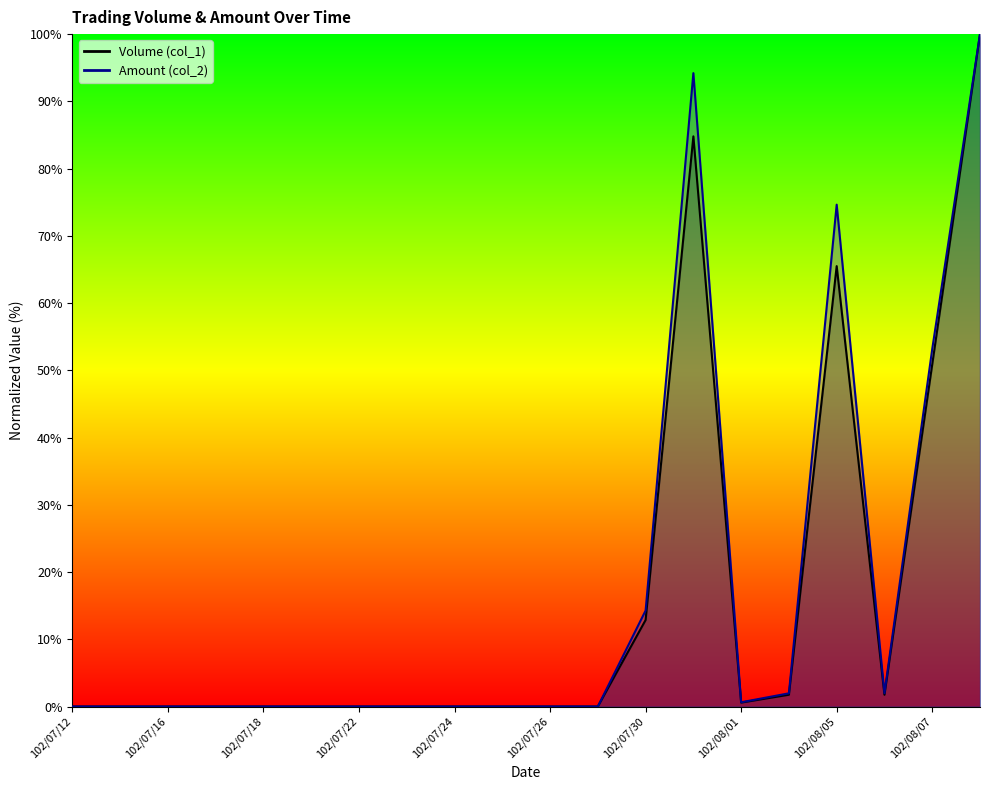

Does the chart have visible grid lines?

No